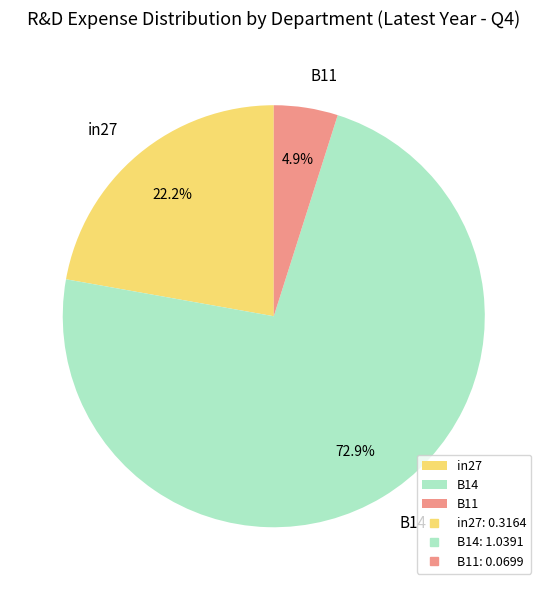

What percentage do B14 and in27 together represent?

95.1%